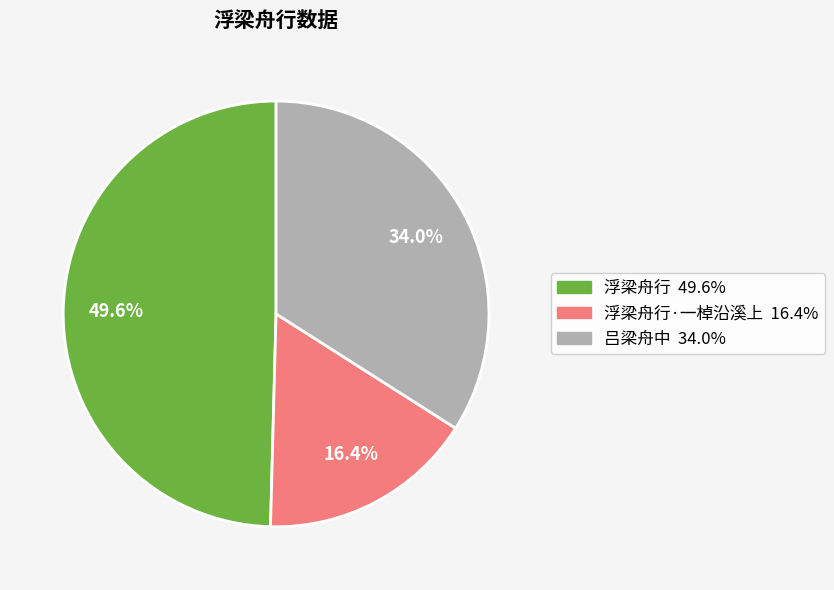

Is there a majority slice in this chart?

No